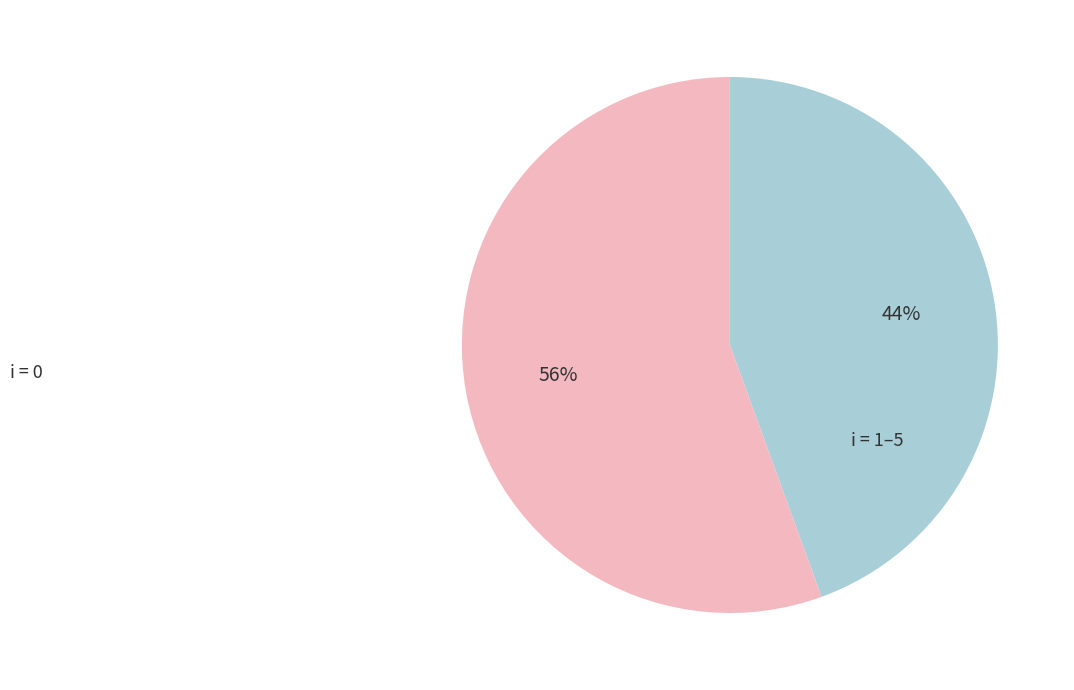

Does any single category account for the majority?

Yes